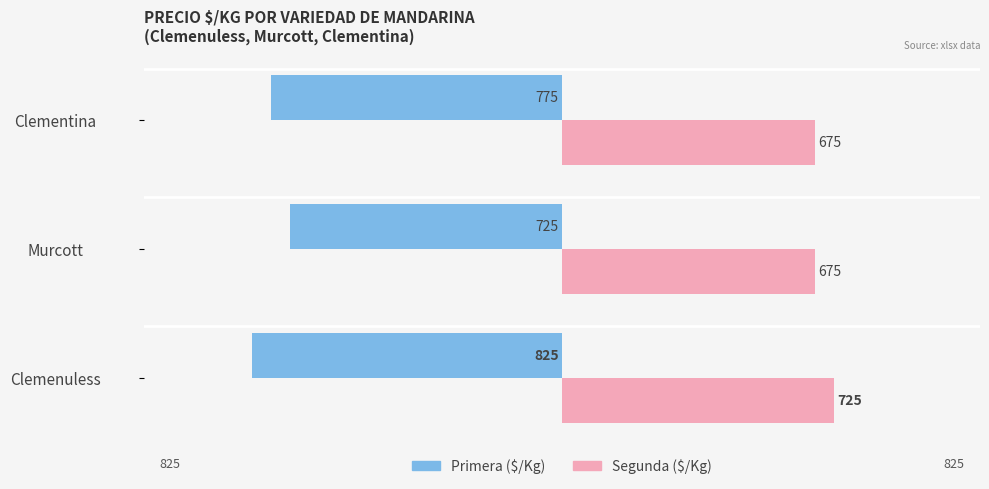

At which category is the sum across all series the highest?

Murcott